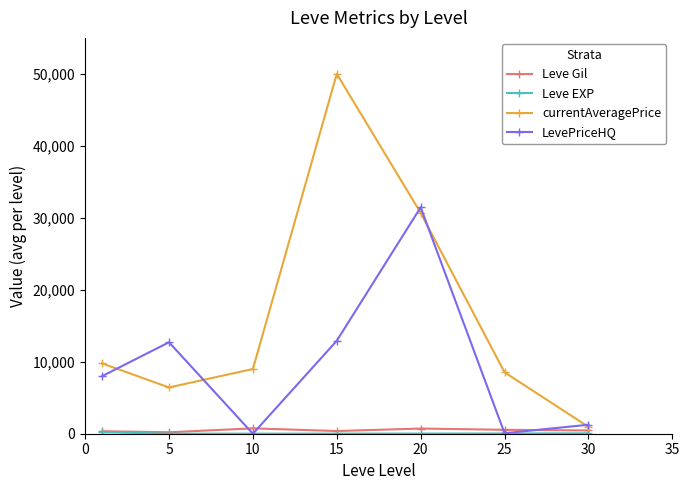

Which series has the widest spread of values?

currentAveragePrice